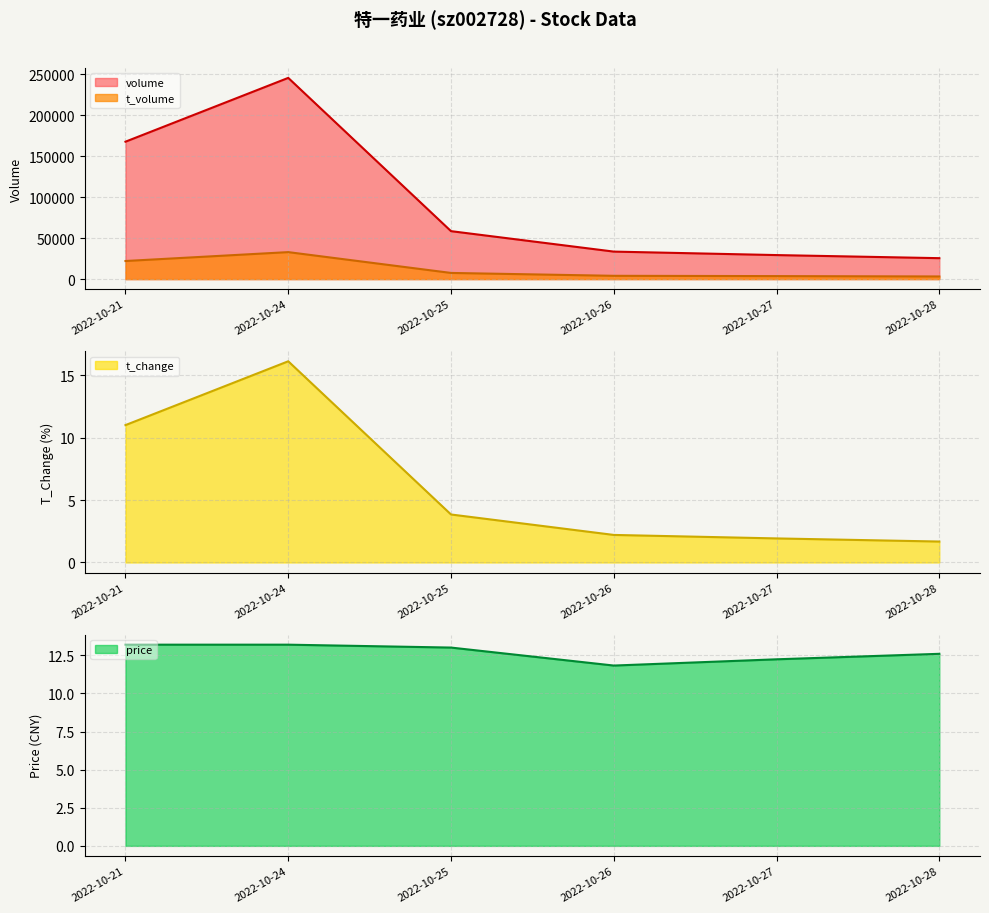

Is it true that t_volume equals 3645.0 at 2022-10-27?

True